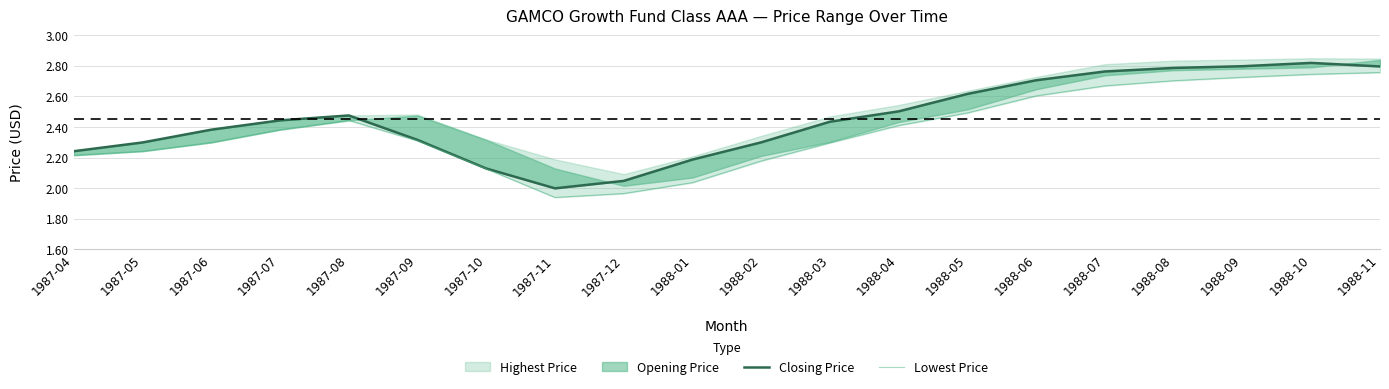

What is the average value of the Closing Price series?

2.5